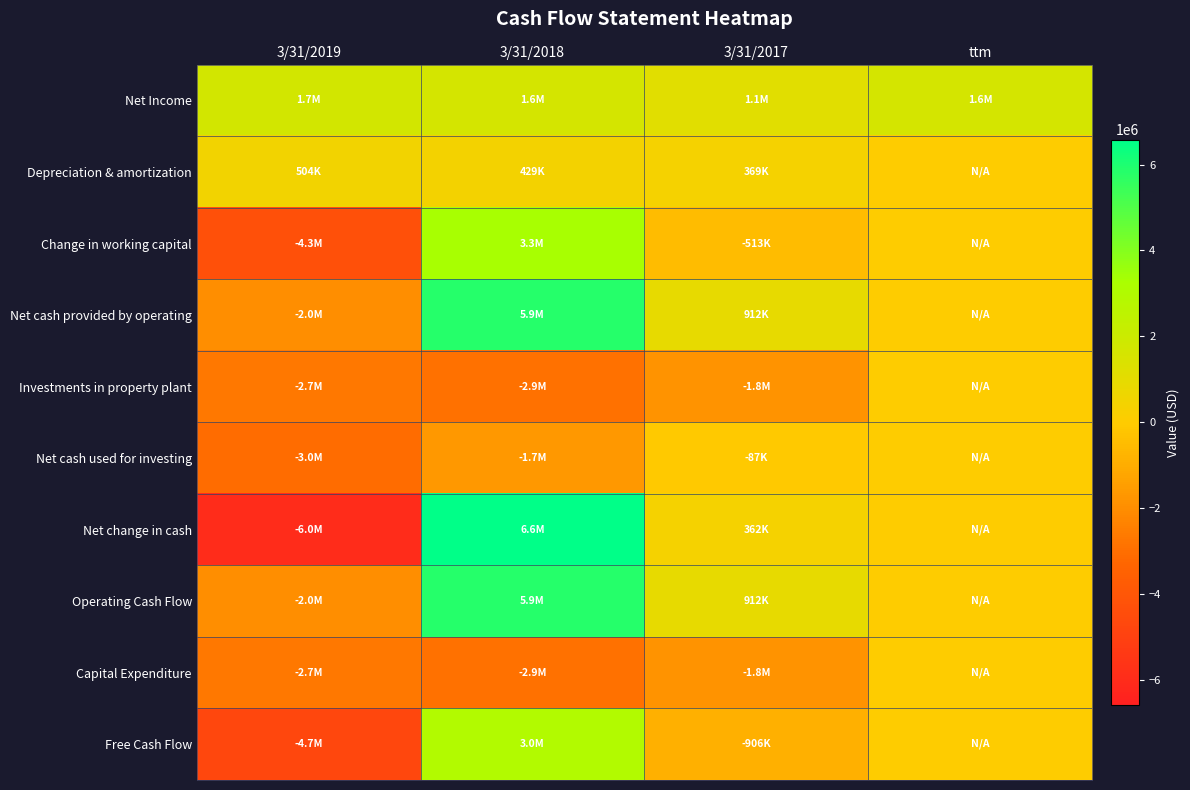

Count the number of categories in the chart.

4